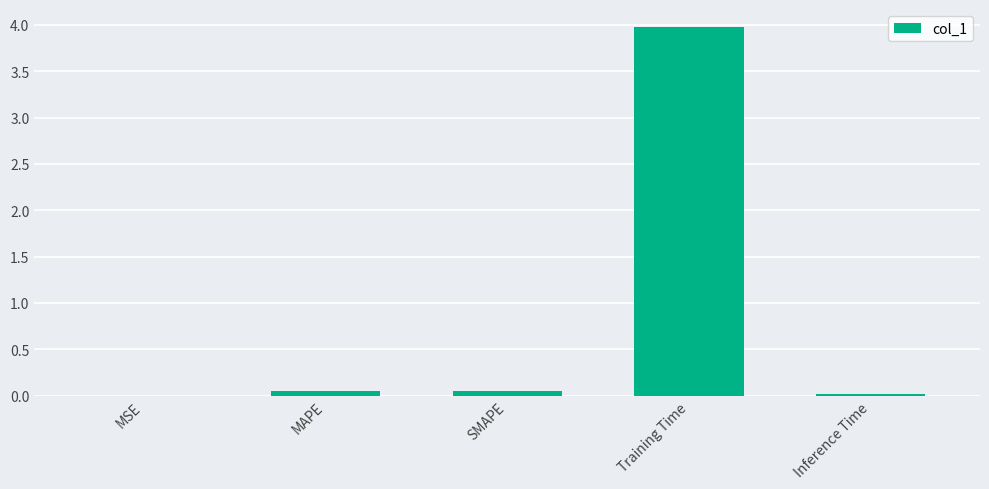

The value at Training Time is 6.0. True or false?

False